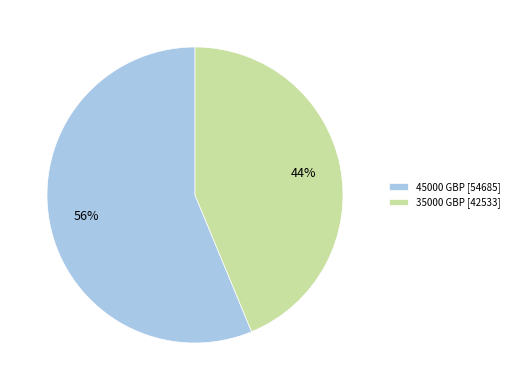

What percentage is the 35000 GBP slice, to the nearest percent?

44%